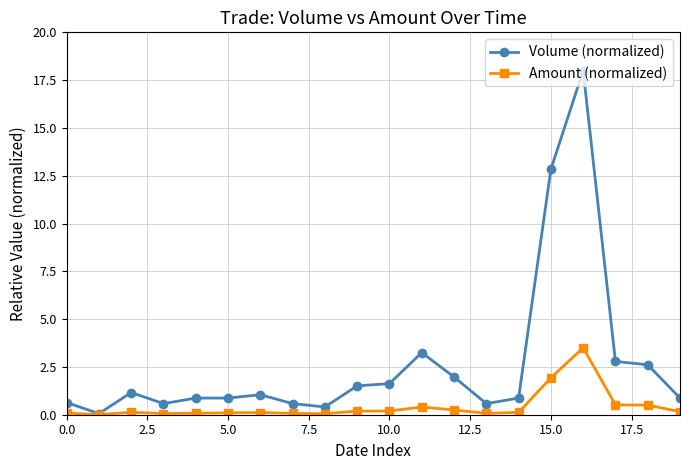

What is the difference between the second highest and minimum values in the Volume (normalized) series?

12.8